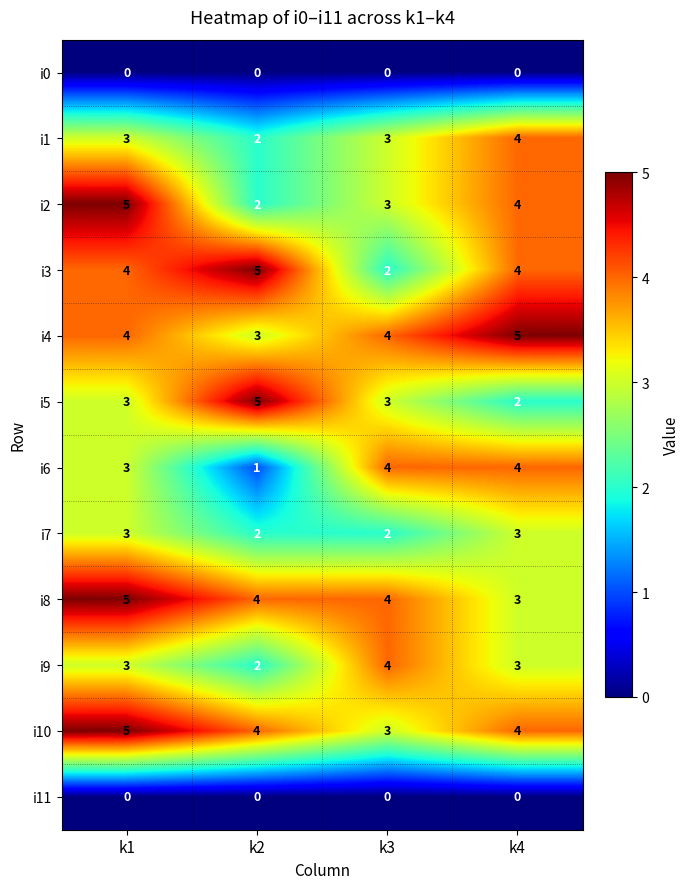

The value of i3 at k2 is 3. True or false?

False